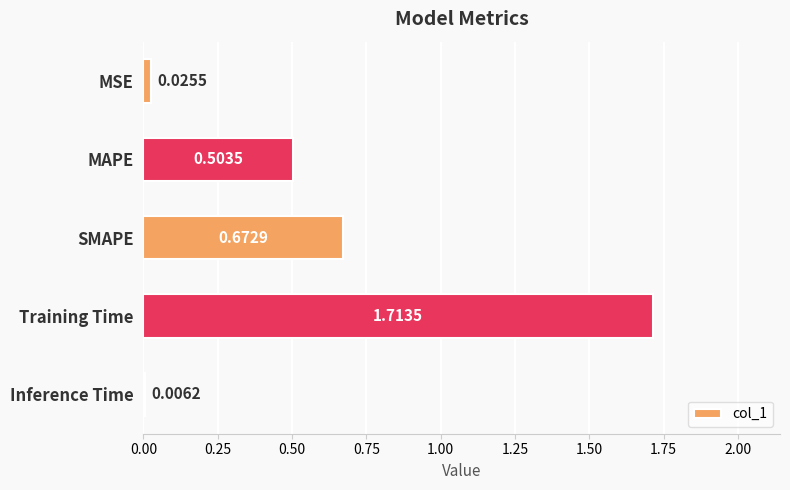

What is the change in value from MSE to Training Time?

+1.7